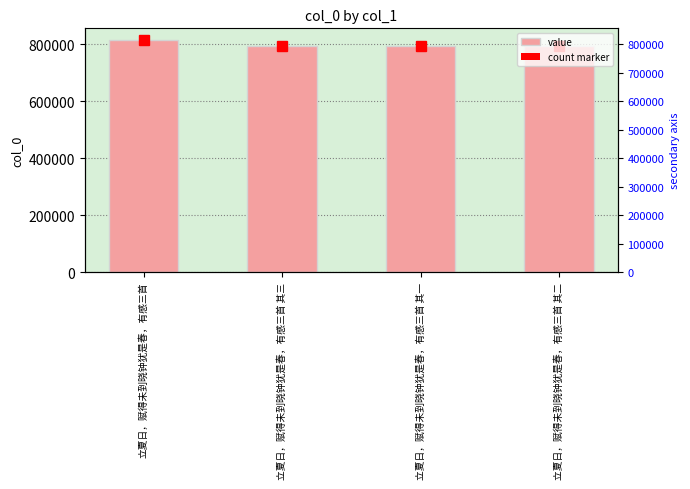

Reading left to right, list all the values displayed in this chart.

814309	792156	792154	792155